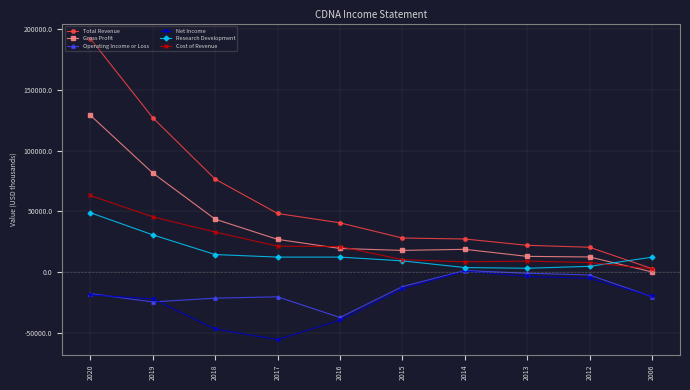

What are all the series names shown in the legend?

Total Revenue, Gross Profit, Operating Income or Loss, Net Income, Research Development, Cost of Revenue